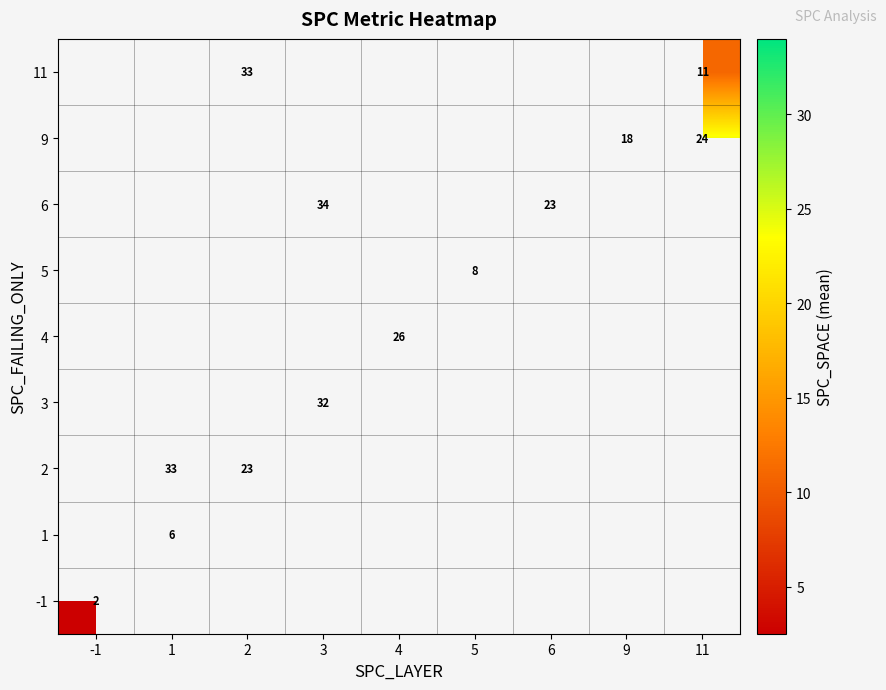

At how many categories does at least one series exceed 28?

3